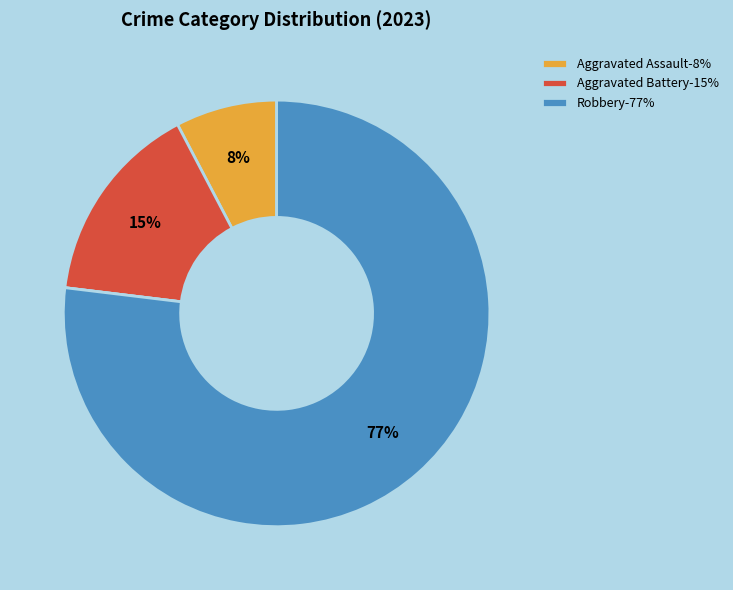

To the nearest percent, what is the average slice percentage?

25%